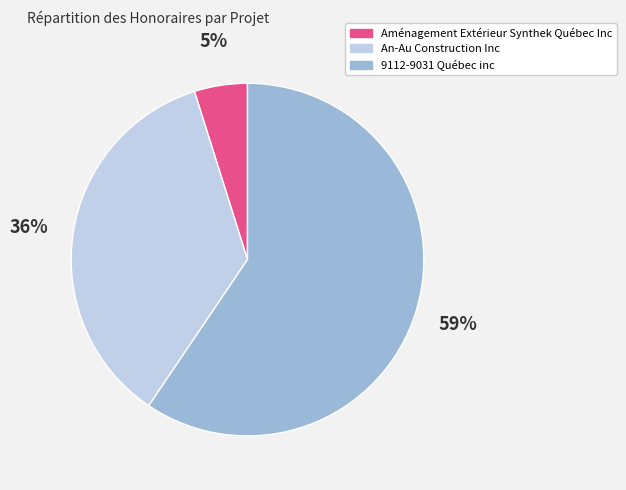

To the nearest percent, what is the combined percentage of An-Au Construction Inc and Aménagement Extérieur Synthek Québec Inc?

41%